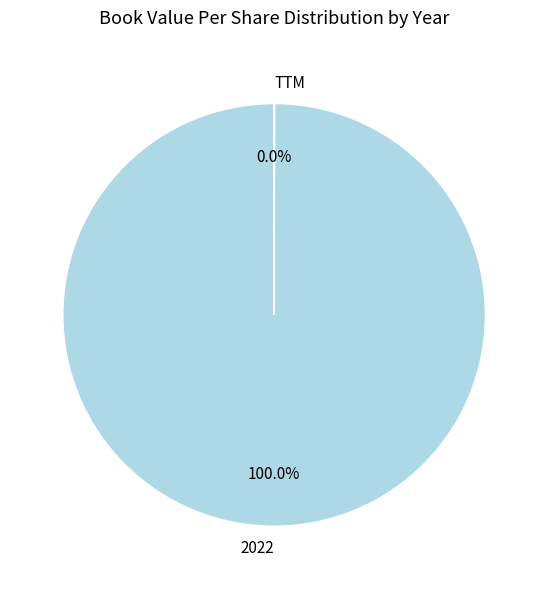

Does 2022 account for over 50% of the chart?

Yes